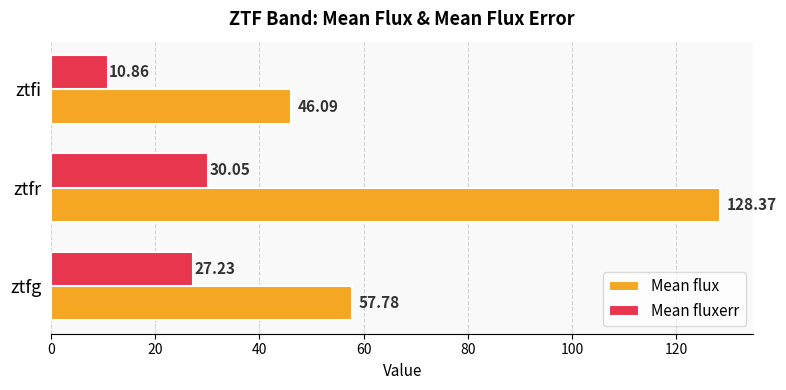

Rank the series by their average value, from lowest to highest.

Mean fluxerr, Mean flux